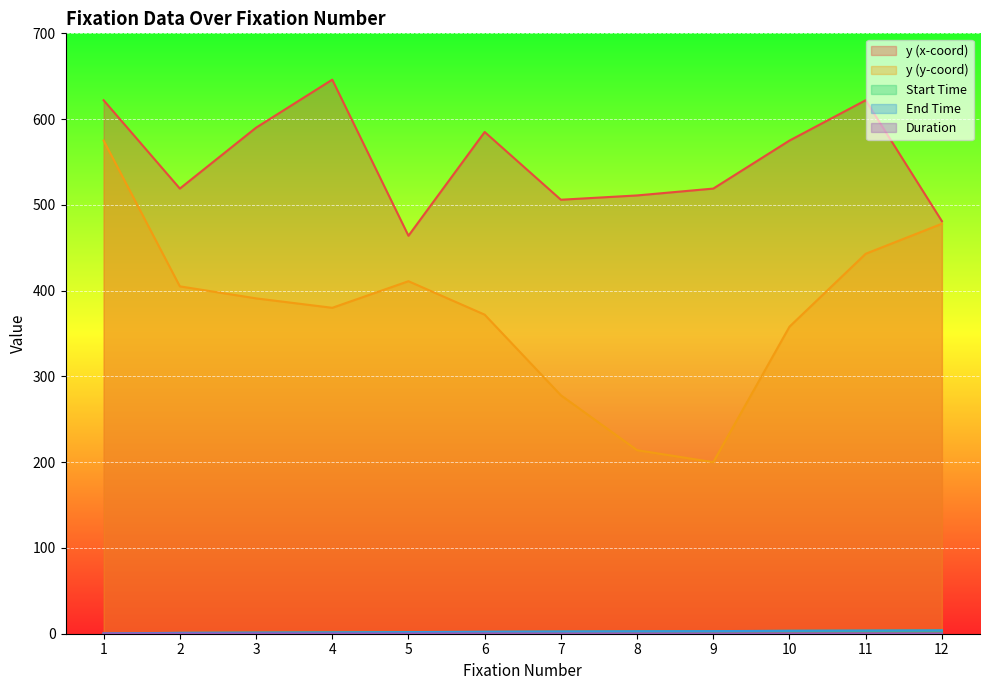

The y (y-coord) series shows 770.0 at 11. True or false?

False